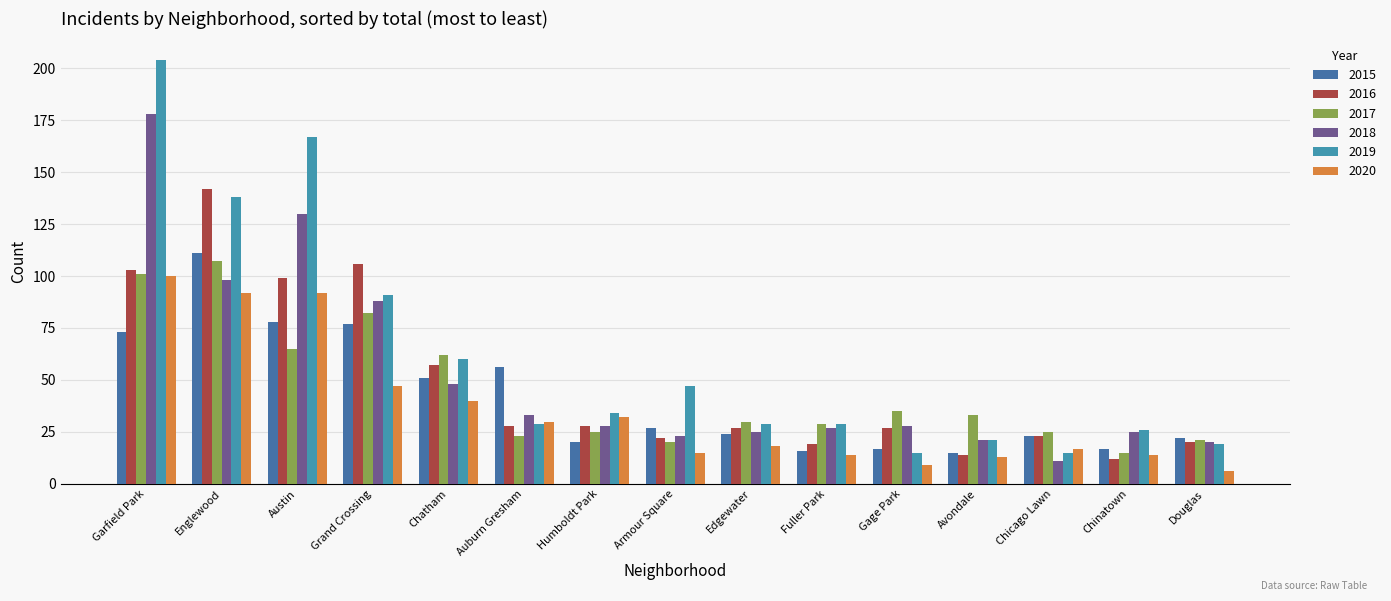

What is the total value across all series at Humboldt Park?

167